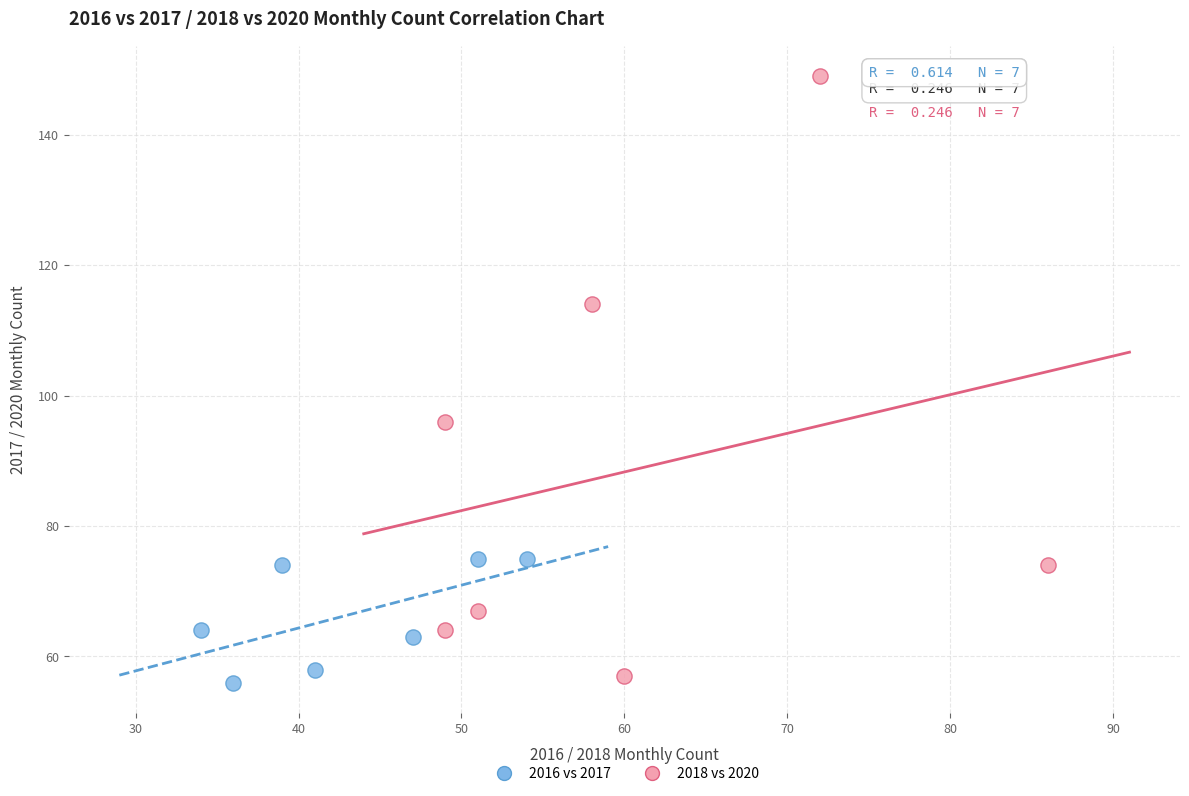

What are all the series names shown in the legend?

2016 vs 2017, 2018 vs 2020